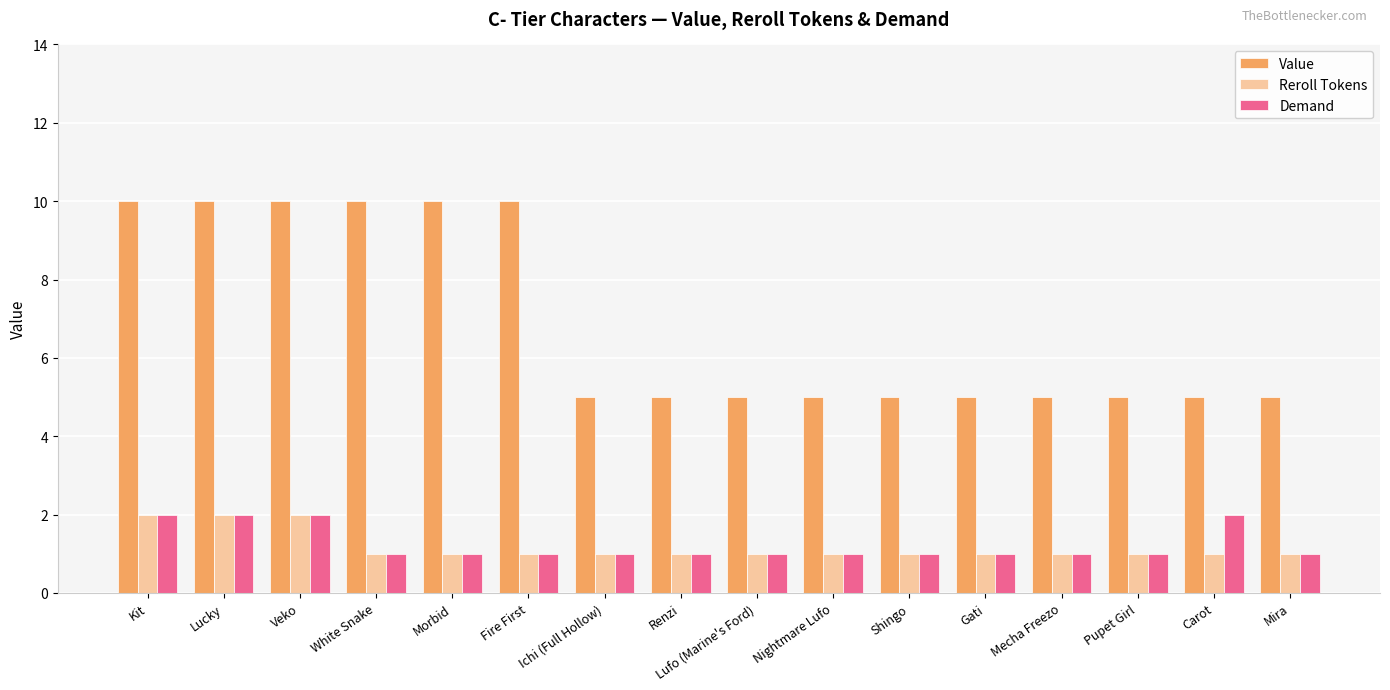

What are all the series names shown in the legend?

Value, Reroll Tokens, Demand